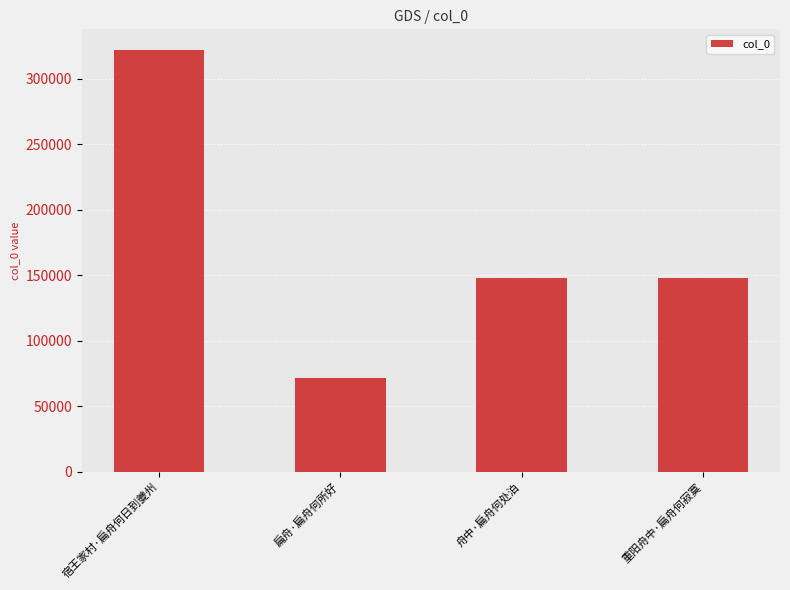

What is the label of the 2nd bar from the left?

扁舟·扁舟何所好